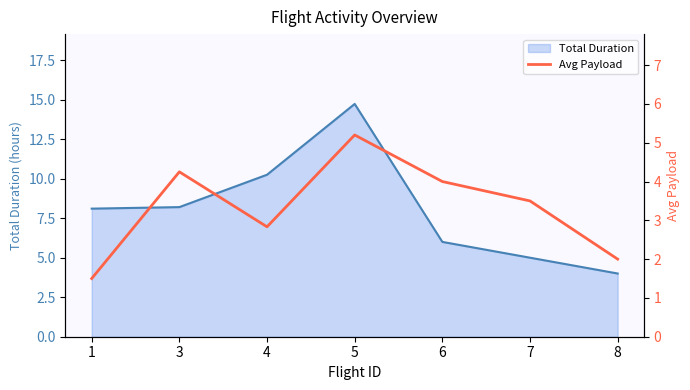

What is the maximum value for Total Duration?

14.7